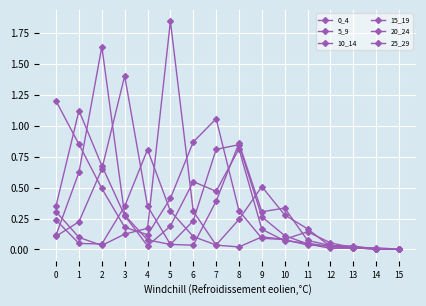

Reading right to left, what are all the values shown in this chart?

0_4: 15=0.0	14=0.0	13=0.0	12=0.0	11=0.0	10=0.1	9=0.1	8=0.3	7=1.1	6=0.9	5=0.4	4=0.1	3=0.2	2=0.5	1=0.8	0=1.2
5_9: 15=0.0	14=0.0	13=0.0	12=0.0	11=0.1	10=0.1	9=0.2	8=0.8	7=0.5	6=0.5	5=0.2	4=0.0	3=0.3	2=0.7	1=1.1	0=0.4
10_14: 15=0.0	14=0.0	13=0.0	12=0.0	11=0.0	10=0.1	9=0.3	8=0.8	7=0.8	6=0.2	5=0.0	4=0.1	3=0.3	2=1.6	1=0.6	0=0.1
15_19: 15=0.0	14=0.0	13=0.0	12=0.0	11=0.1	10=0.3	9=0.3	8=0.9	7=0.4	6=0.0	5=0.0	4=0.3	3=1.4	2=0.6	1=0.2	0=0.1
20_24: 15=0.0	14=0.0	13=0.0	12=0.0	11=0.2	10=0.3	9=0.5	8=0.2	7=0.0	6=0.1	5=0.3	4=0.8	3=0.3	2=0.0	1=0.0	0=0.2
25_29: 15=0.0	14=0.0	13=0.0	12=0.1	11=0.1	10=0.1	9=0.1	8=0.0	7=0.0	6=0.3	5=1.8	4=0.2	3=0.1	2=0.0	1=0.1	0=0.3